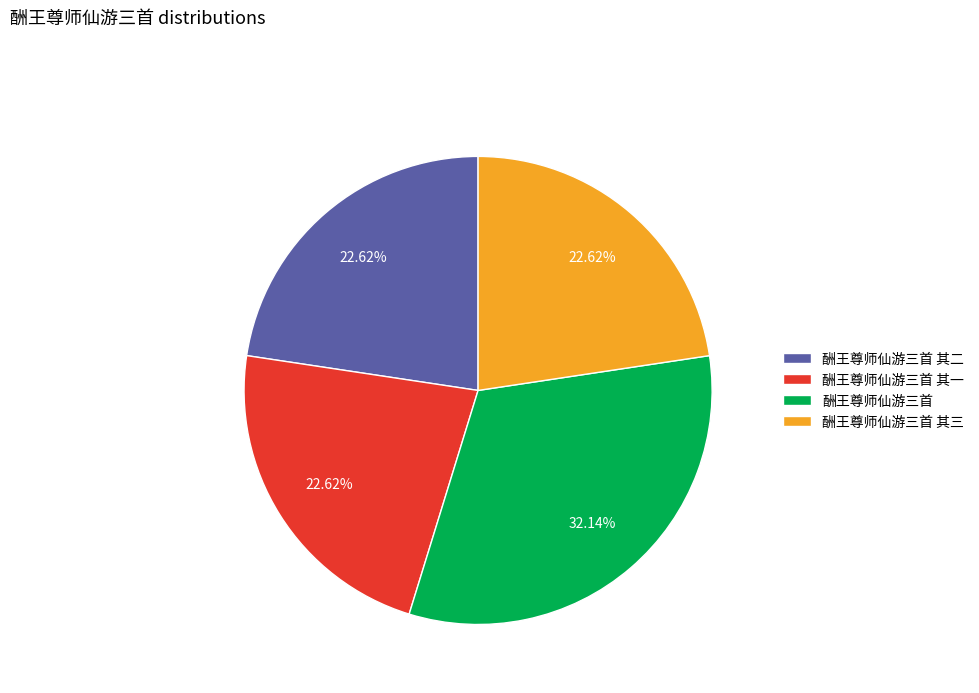

Which has a higher value, 酬王尊师仙游三首 其二 or 酬王尊师仙游三首?

酬王尊师仙游三首